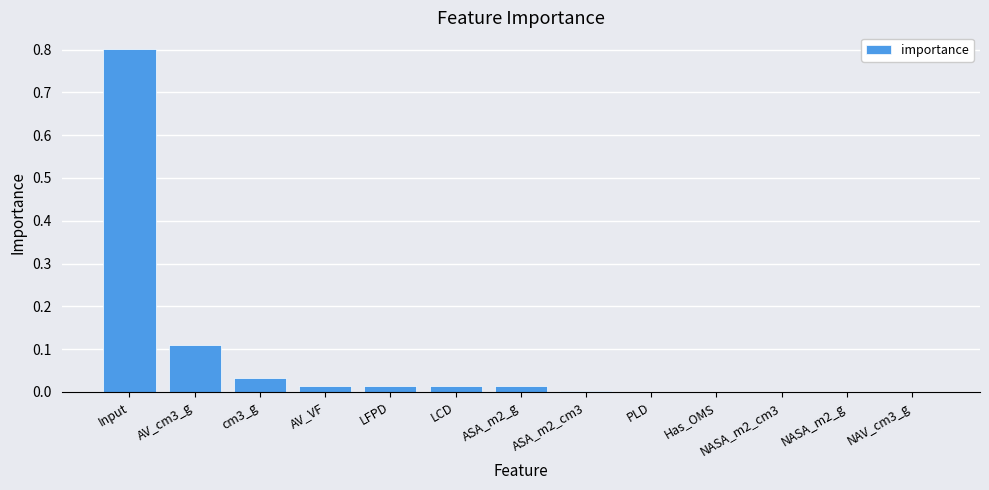

What is the sum of all values?

1.0